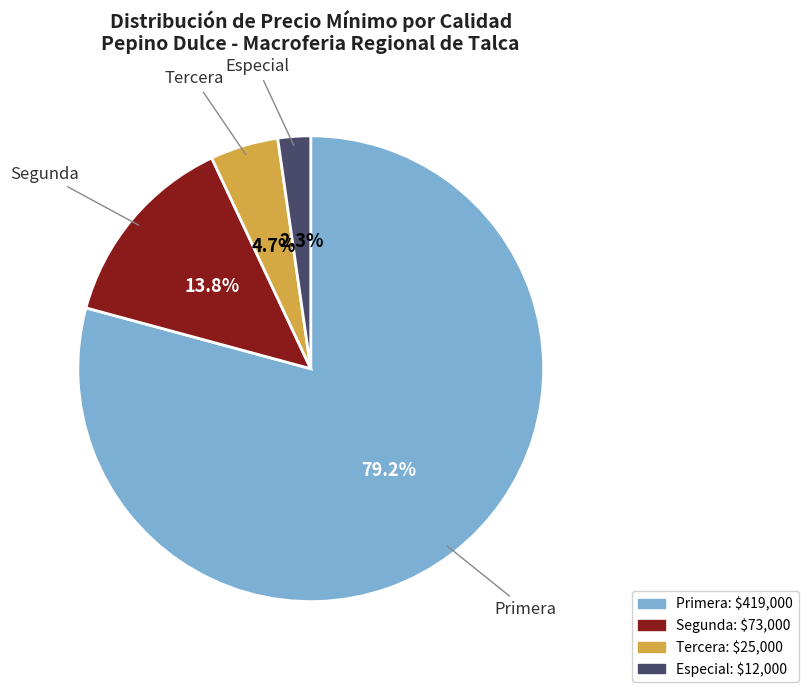

Is there any slice that represents more than half of the pie?

Yes